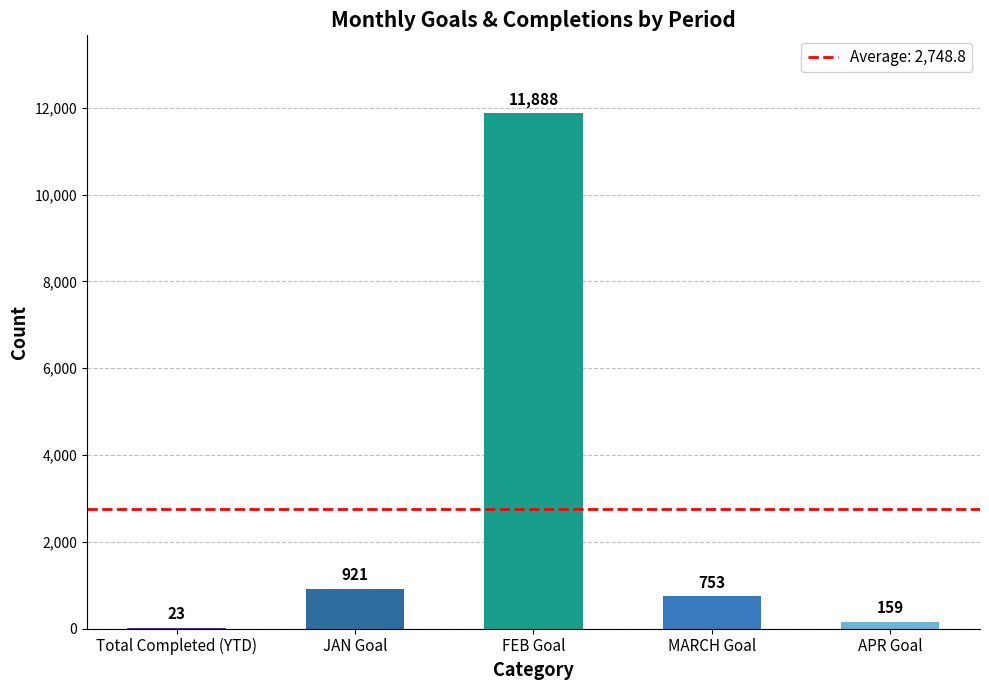

Where is the data nearest to the value 5955?

JAN Goal